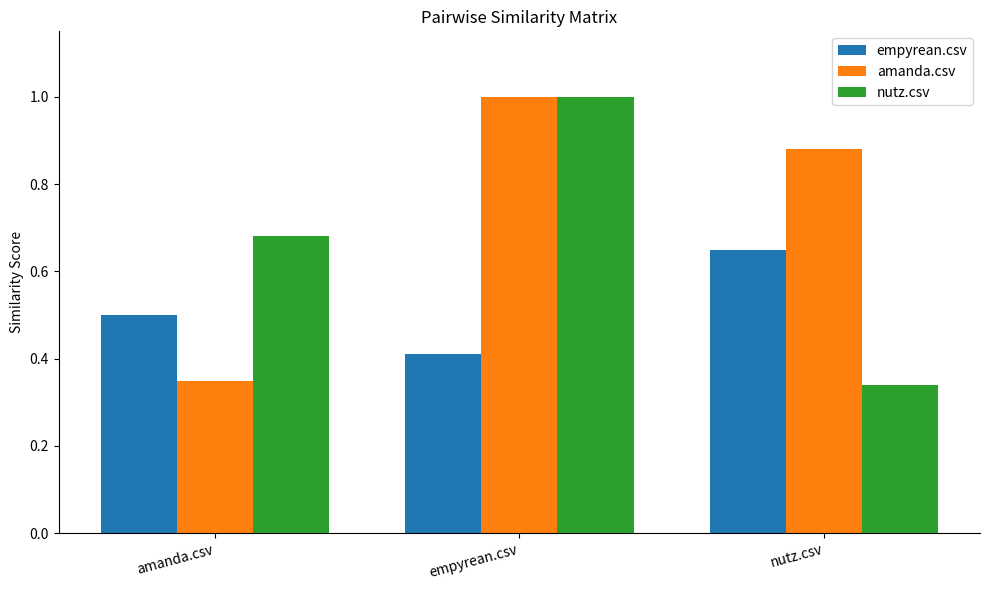

Is it true that empyrean.csv equals 0.7 at empyrean.csv?

False